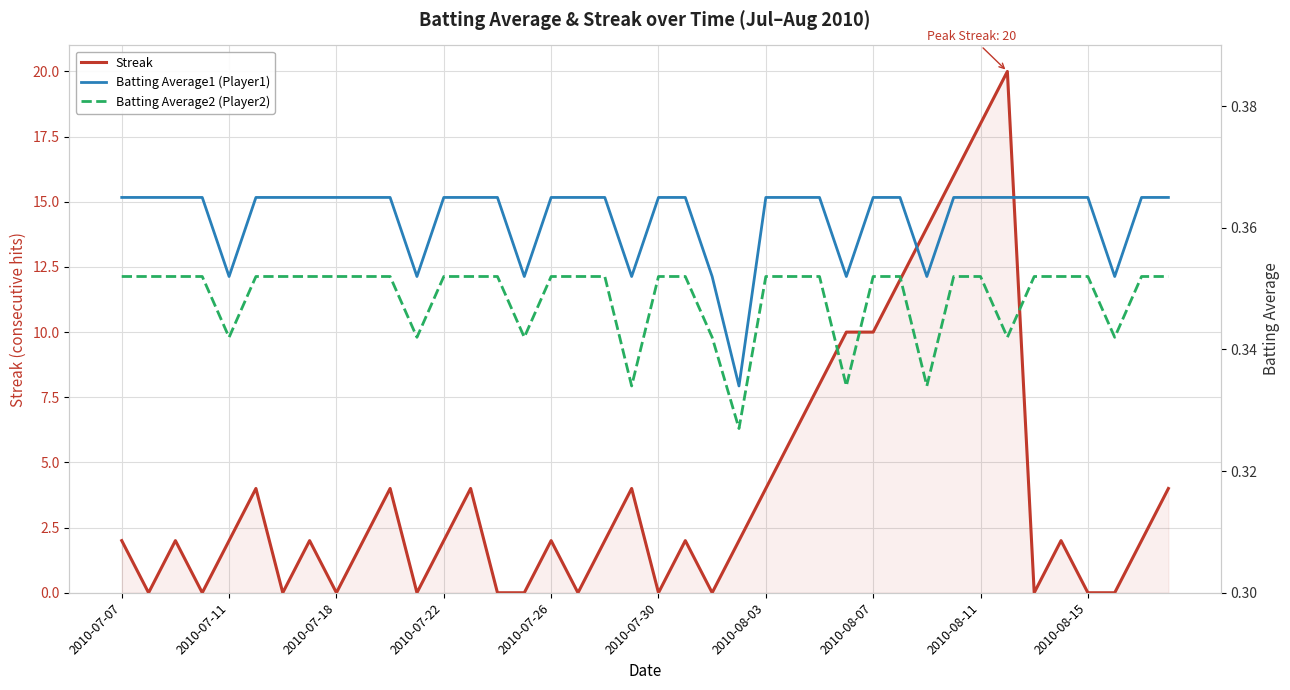

True or false: Batting Average2 (Player2) and Batting Average1 (Player1) cross at least once.

False